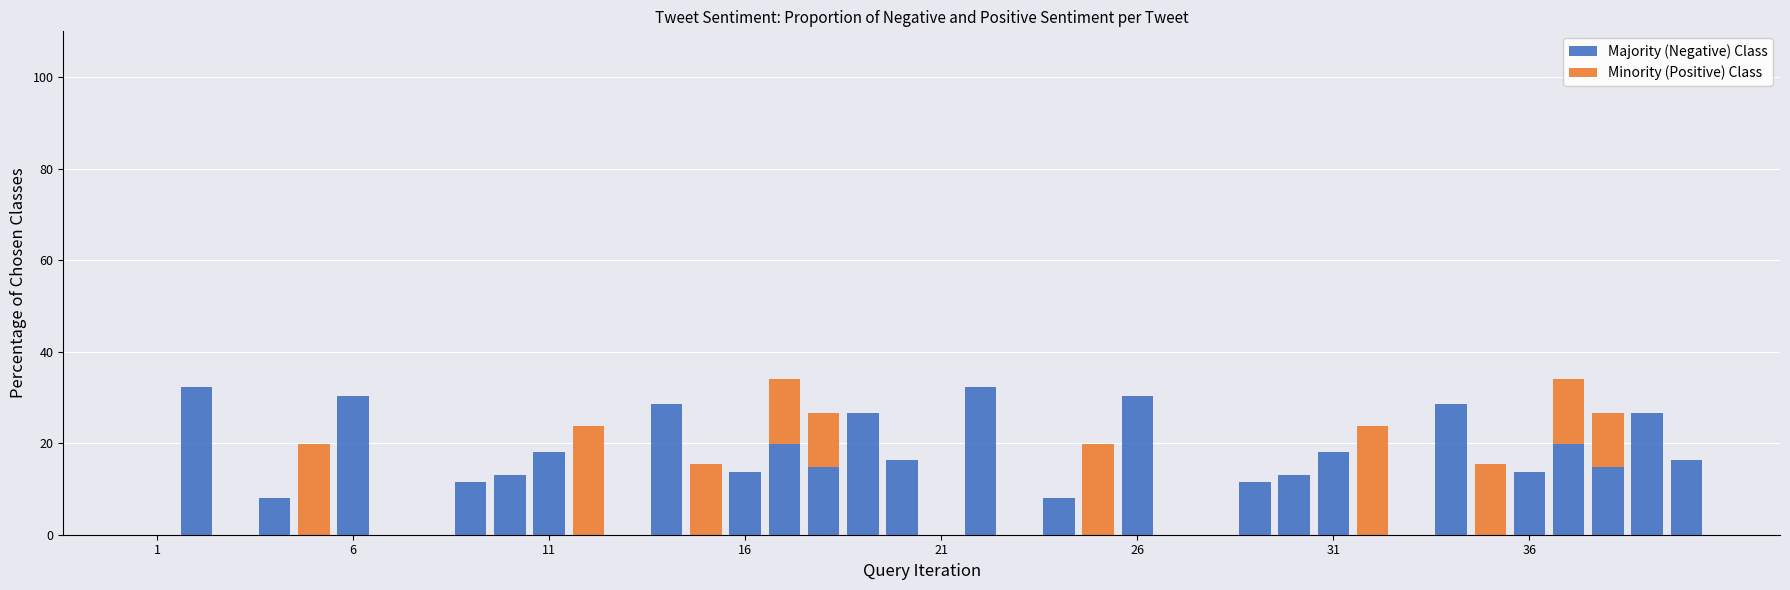

List the series in order of their overall mean, lowest first.

Minority (Positive) Class, Majority (Negative) Class